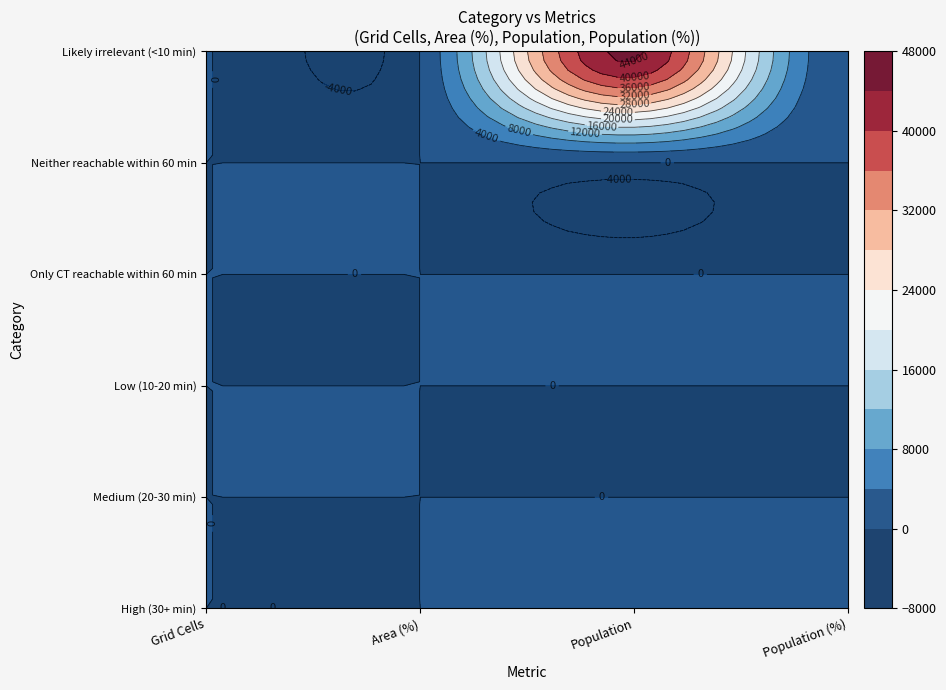

What is the difference between the highest and lowest values at Population?

44749